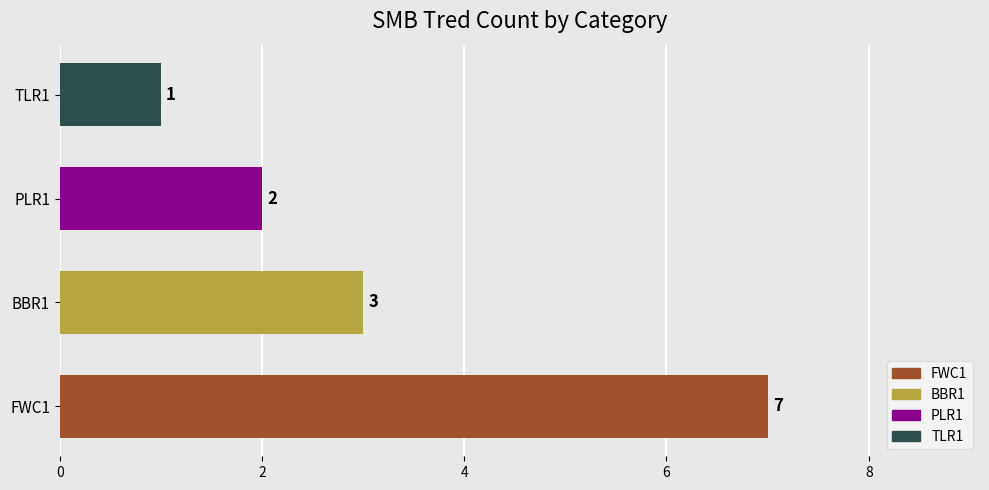

Where is the data nearest to the value 4?

BBR1